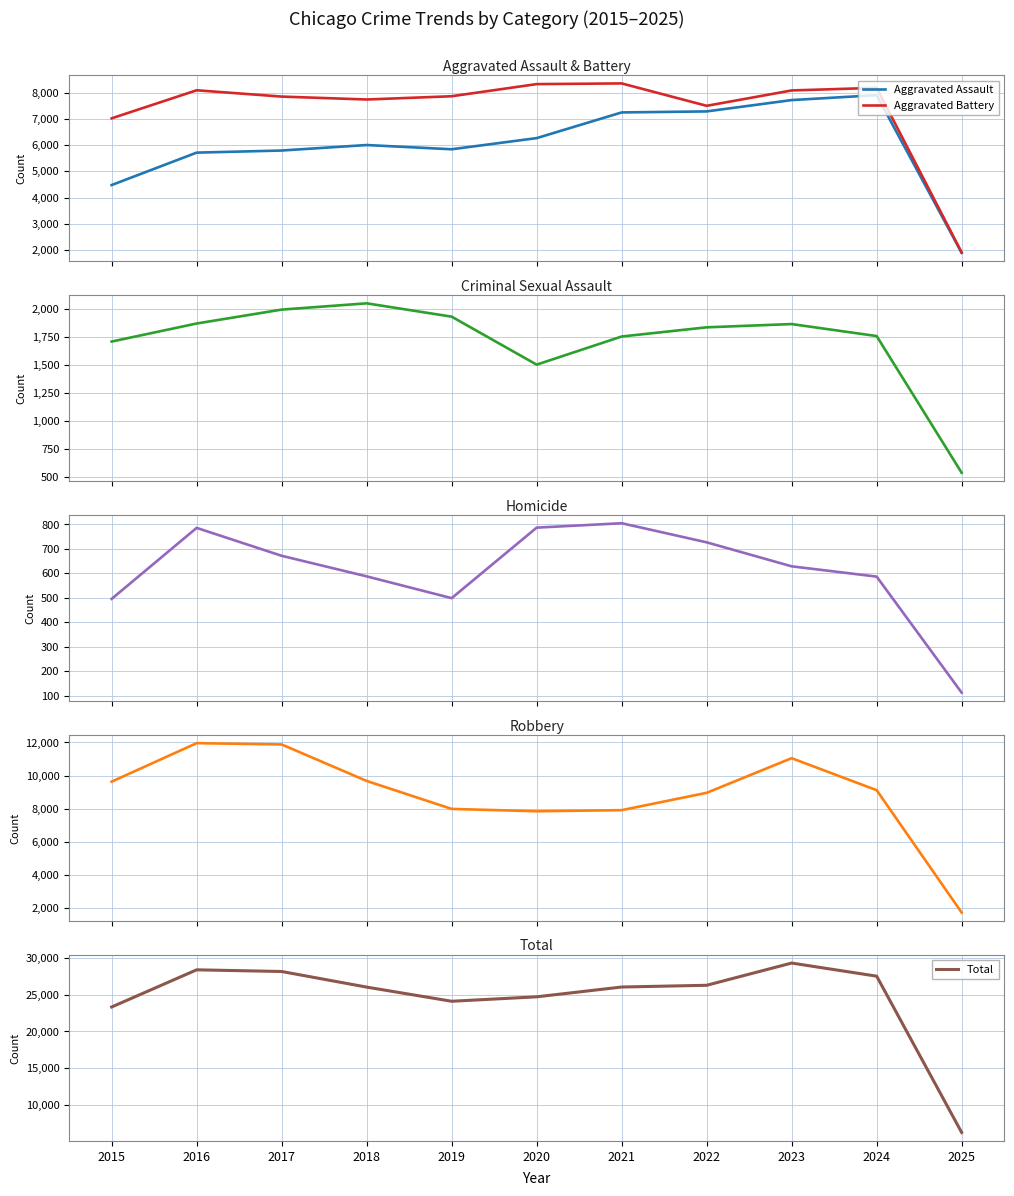

Where is Aggravated Battery nearest to the value 5131?

2015